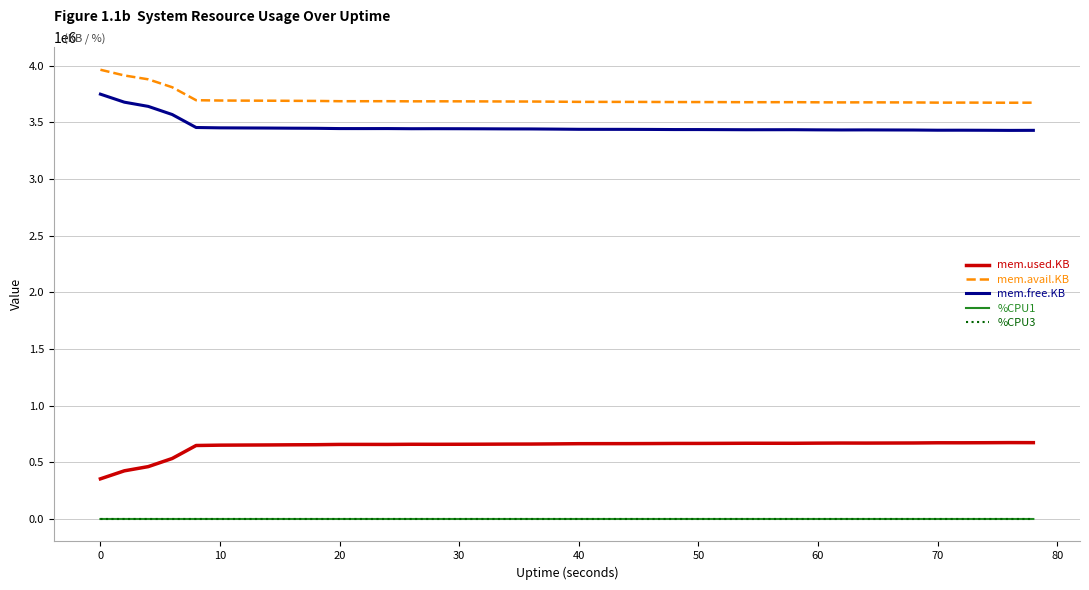

True or false: mem.used.KB and mem.free.KB intersect in this chart.

False